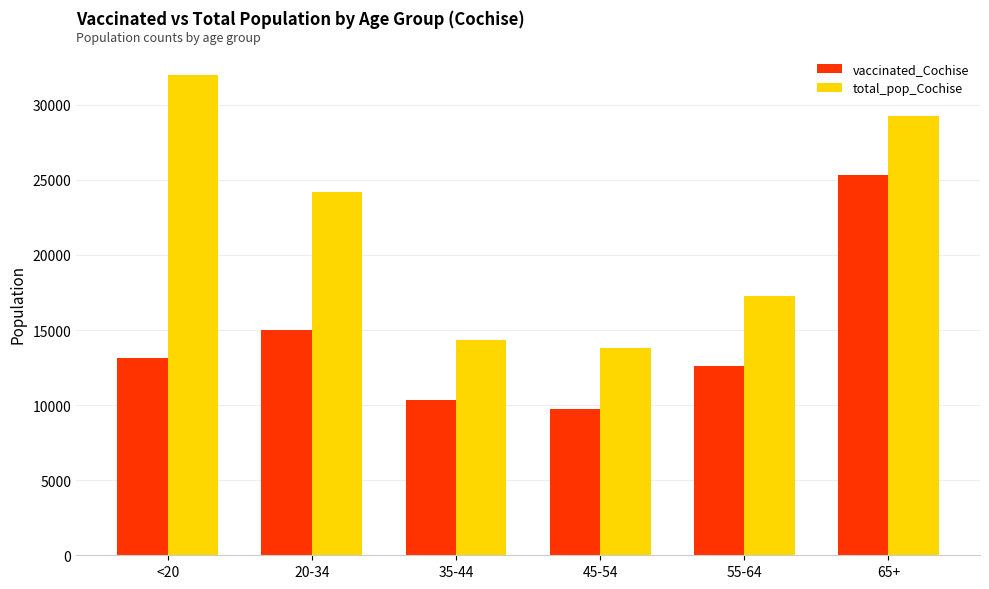

Between 35-44 and 55-64, which series saw the biggest shift?

total_pop_Cochise